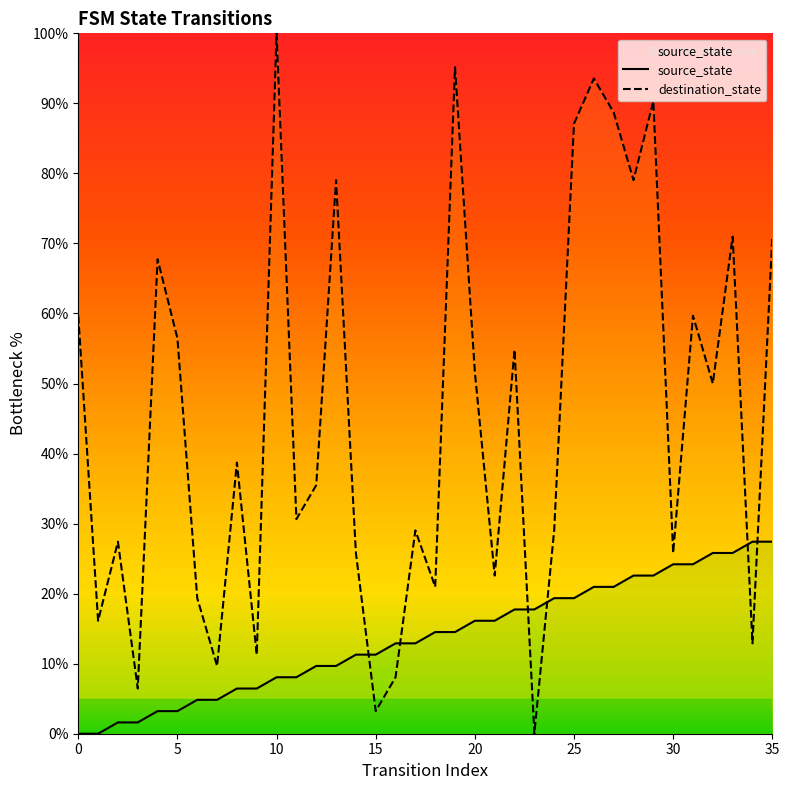

Rank the series by their maximum value, from lowest to highest.

source_state, destination_state